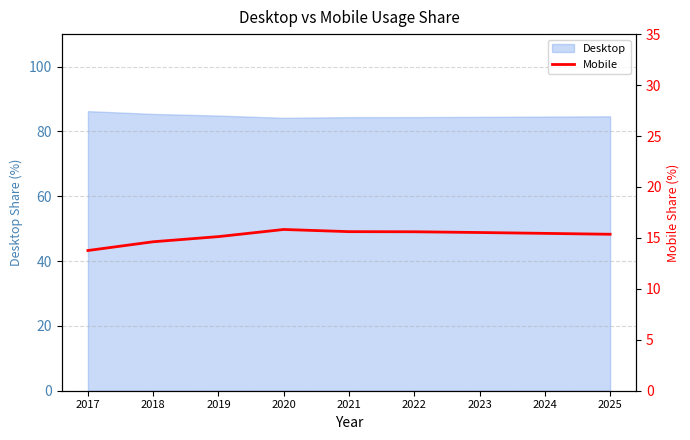

What is the change in value from 2018 to 2022?

+1.0